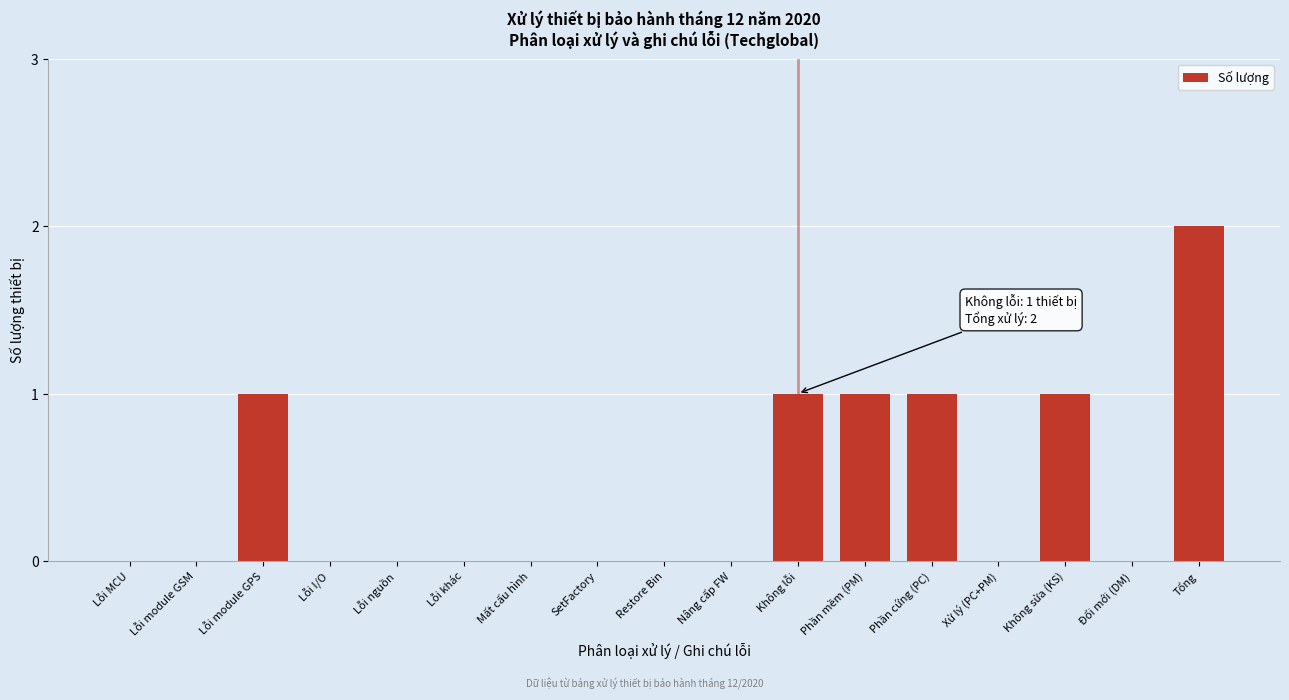

Reading left to right, what are all the values shown in this chart?

Lỗi MCU=0	Lỗi module GSM=0	Lỗi module GPS=1	Lỗi I/O=0	Lỗi nguồn=0	Lỗi khác=0	Mất cấu hình=0	SetFactory=0	Restore Bin=0	Nâng cấp FW=0	Không lỗi=1	Phần mềm (PM)=1	Phần cứng (PC)=1	Xử lý (PC+PM)=0	Không sửa (KS)=1	Đổi mới (DM)=0	Tổng=2